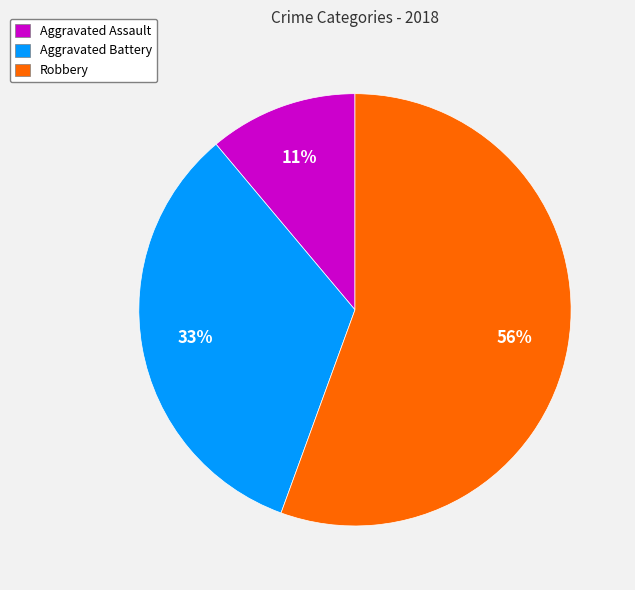

To the nearest percent, what is the average slice percentage?

33%